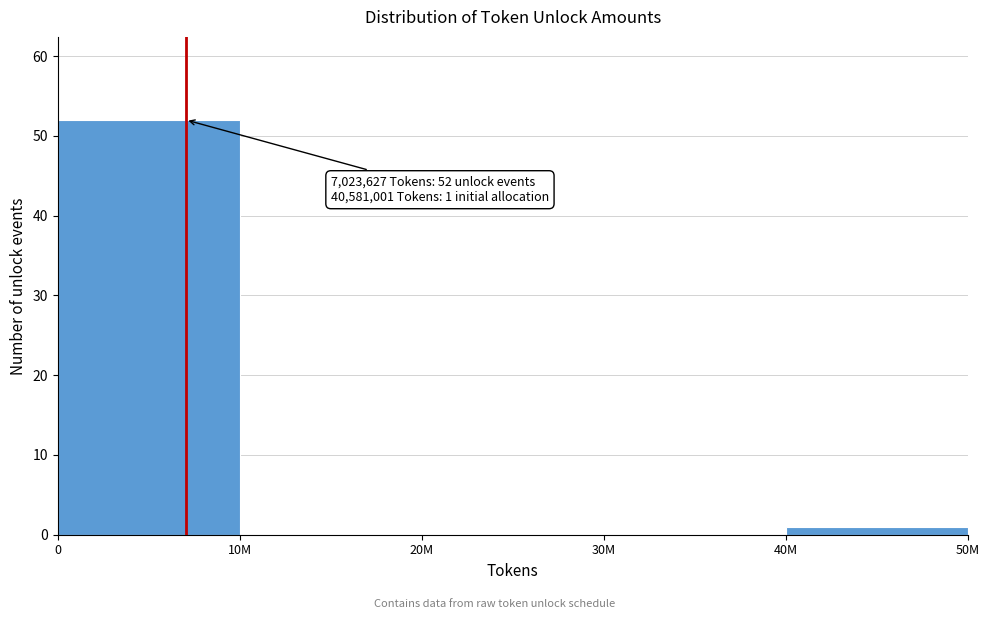

Reading right to left, extract all data points from this chart.

40M=1	30M=0	20M=0	10M=0	0=52